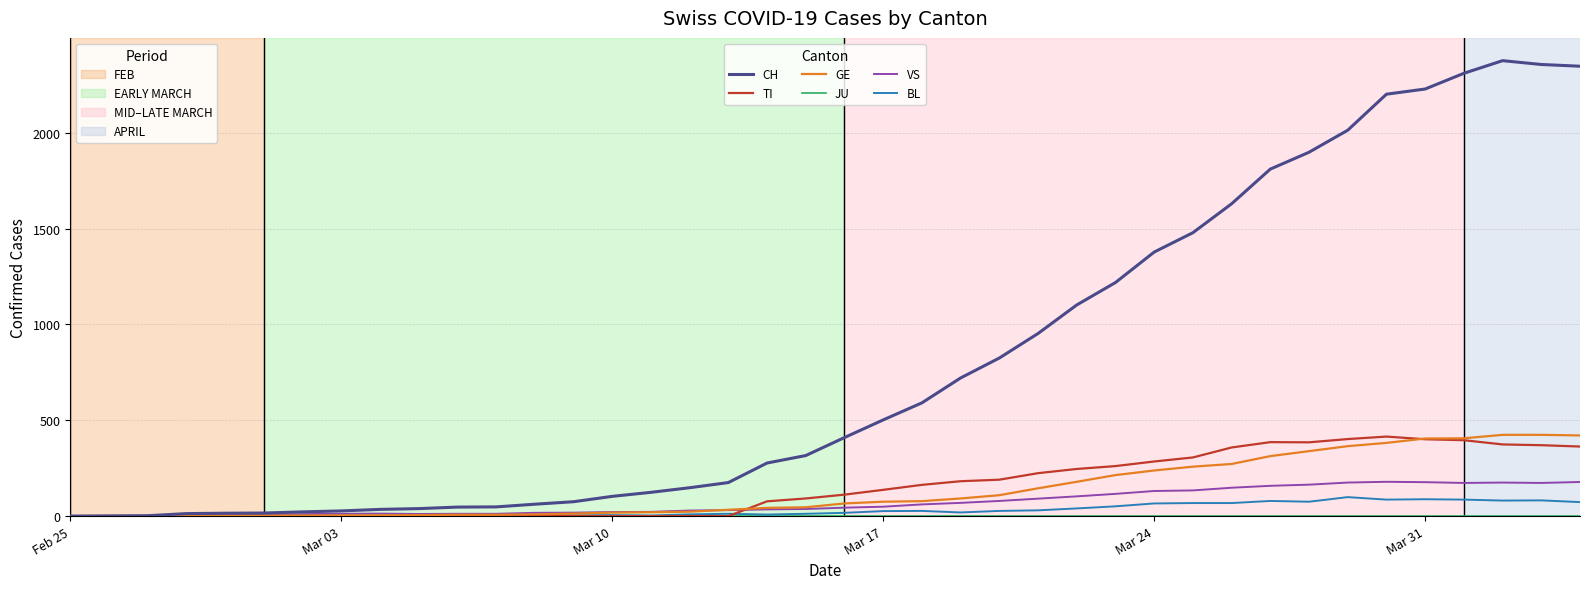

What is the maximum value for TI?

415